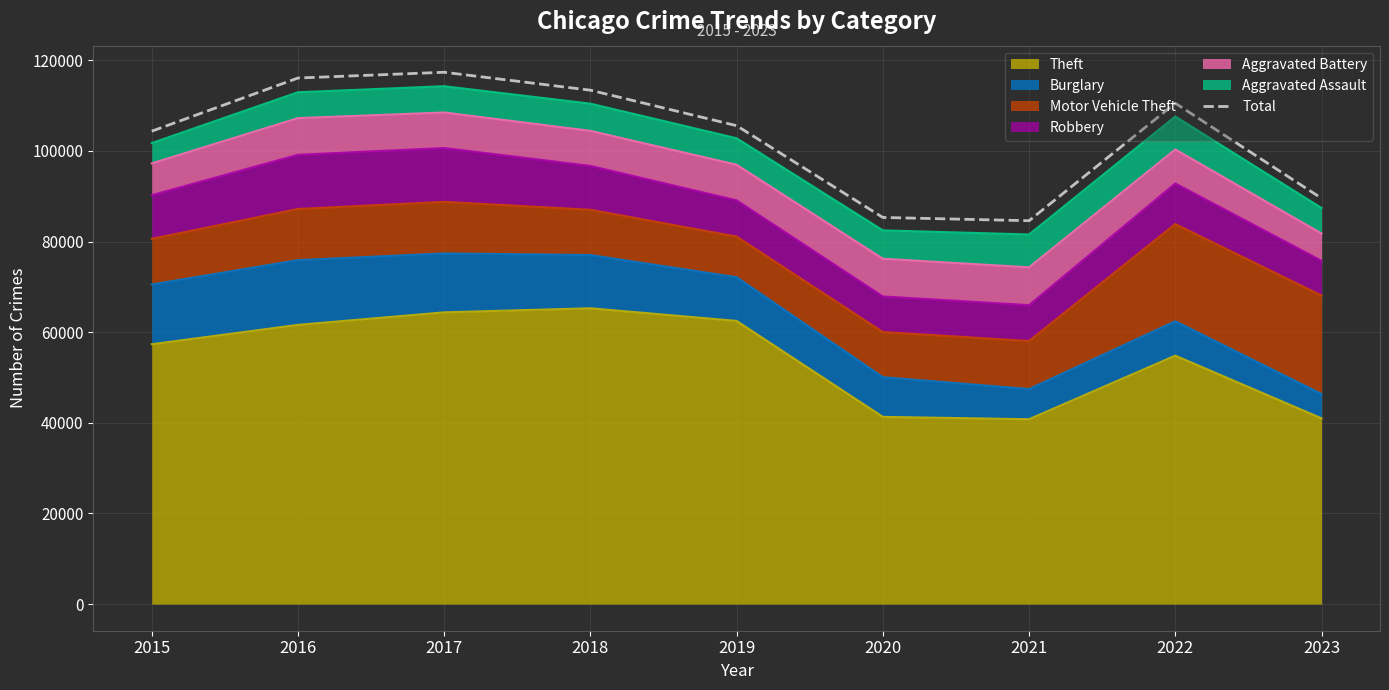

What is the ratio of the value at 2021 to the value at 2017?

0.7